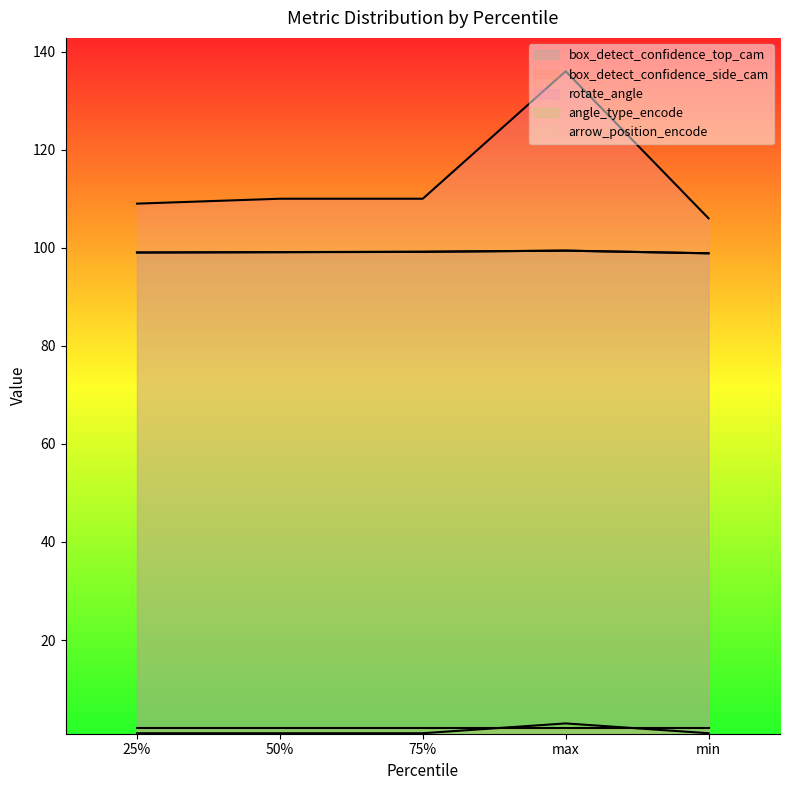

Which label corresponds to the largest value in the chart?

max